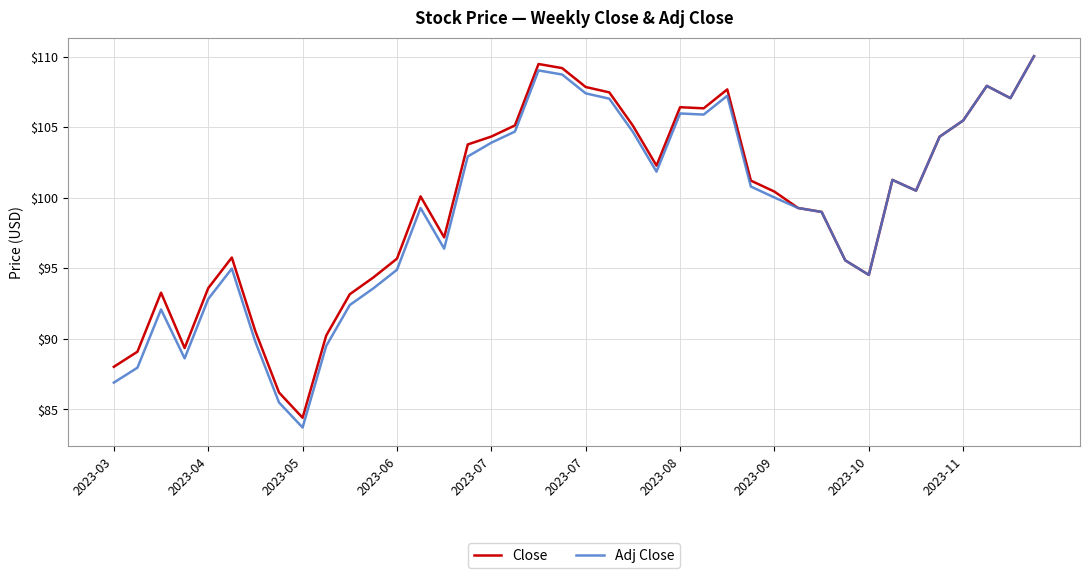

Which series has the widest spread of values?

Adj Close